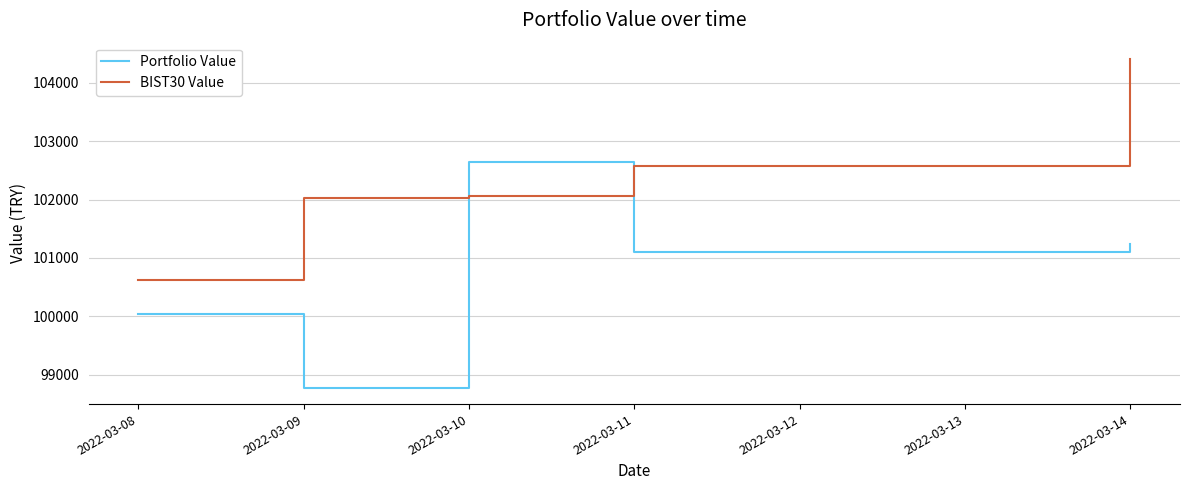

What are all the series names shown in the legend?

Portfolio Value, BIST30 Value